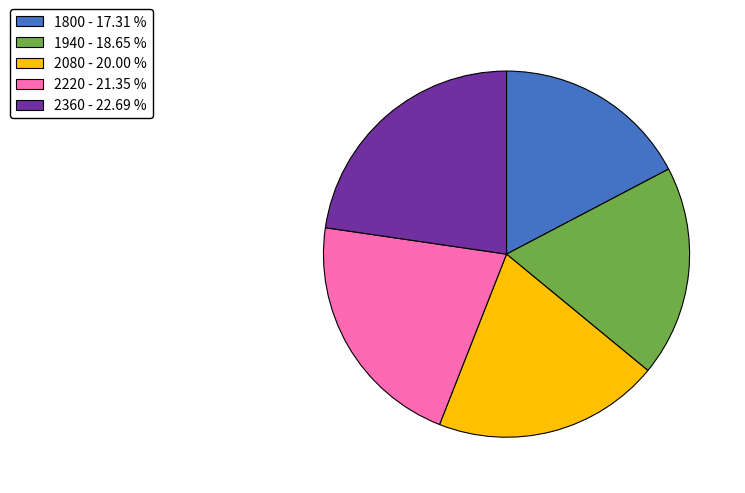

Does 2220 represent more than half of the total?

No